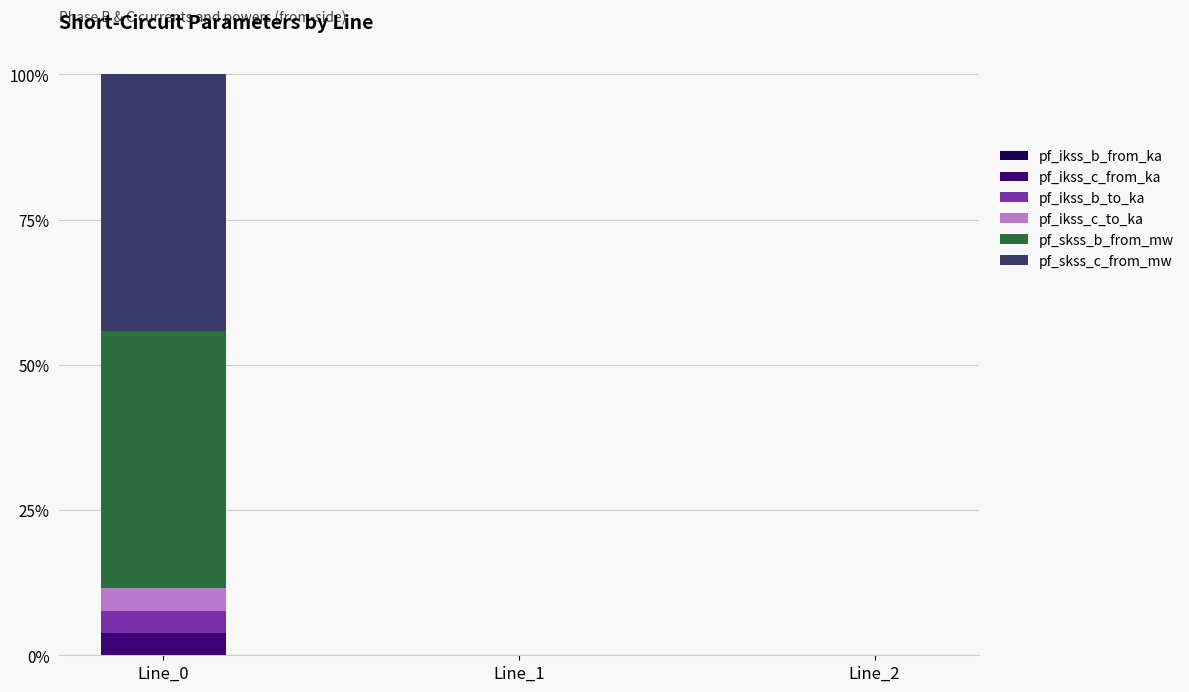

Which category has the highest value in the pf_ikss_c_from_ka series?

Line_0